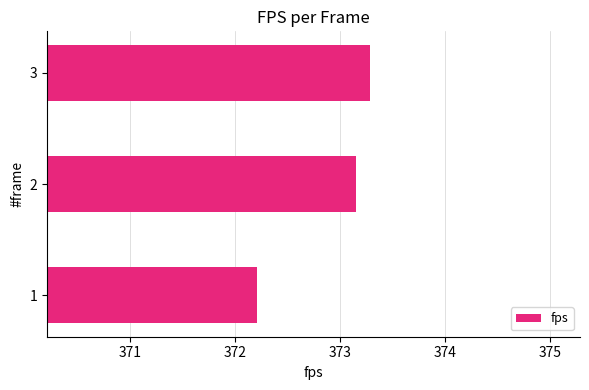

True or false: the data shows 372.2 at 1.

True